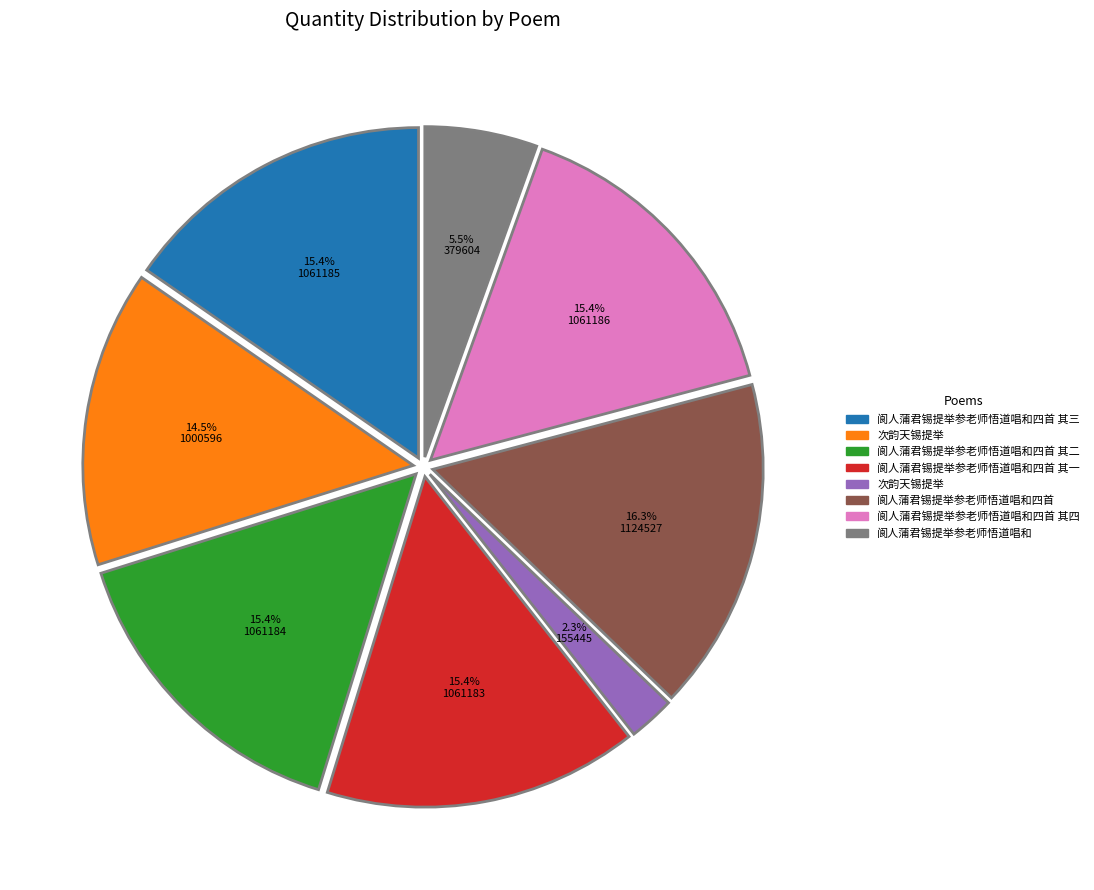

Does any single category account for the majority?

No